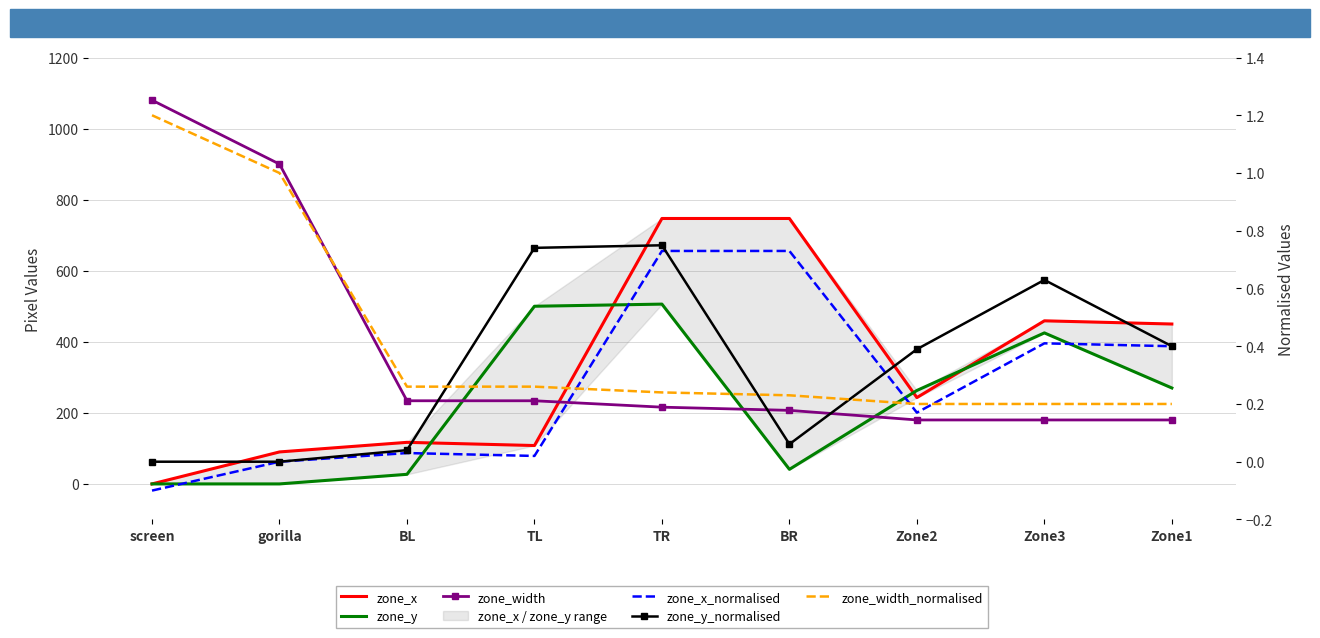

List the series in order of their peak value, highest first.

zone_width, zone_x, zone_y, zone_width_normalised, zone_y_normalised, zone_x_normalised